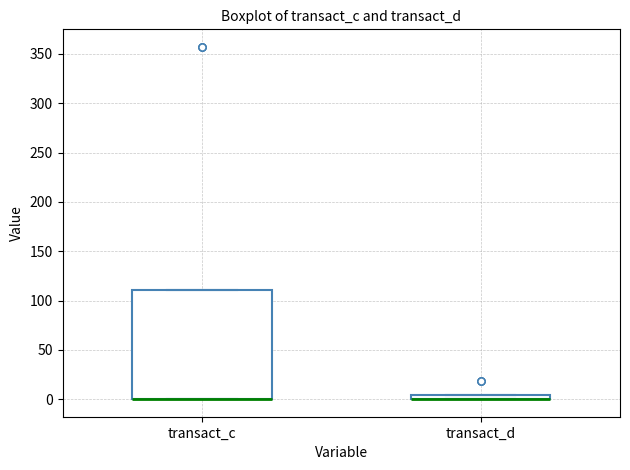

Comparing the boxes themselves (not the whiskers), which one is the tallest?

transact_c